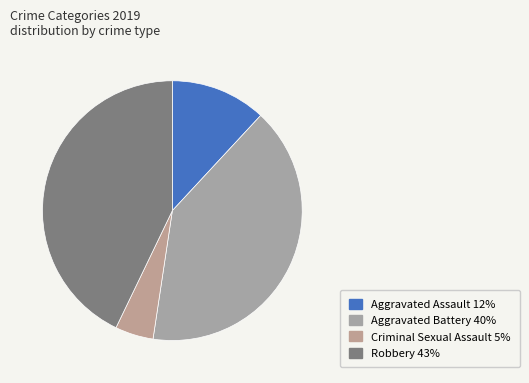

To the nearest percent, what is the average slice percentage?

25%